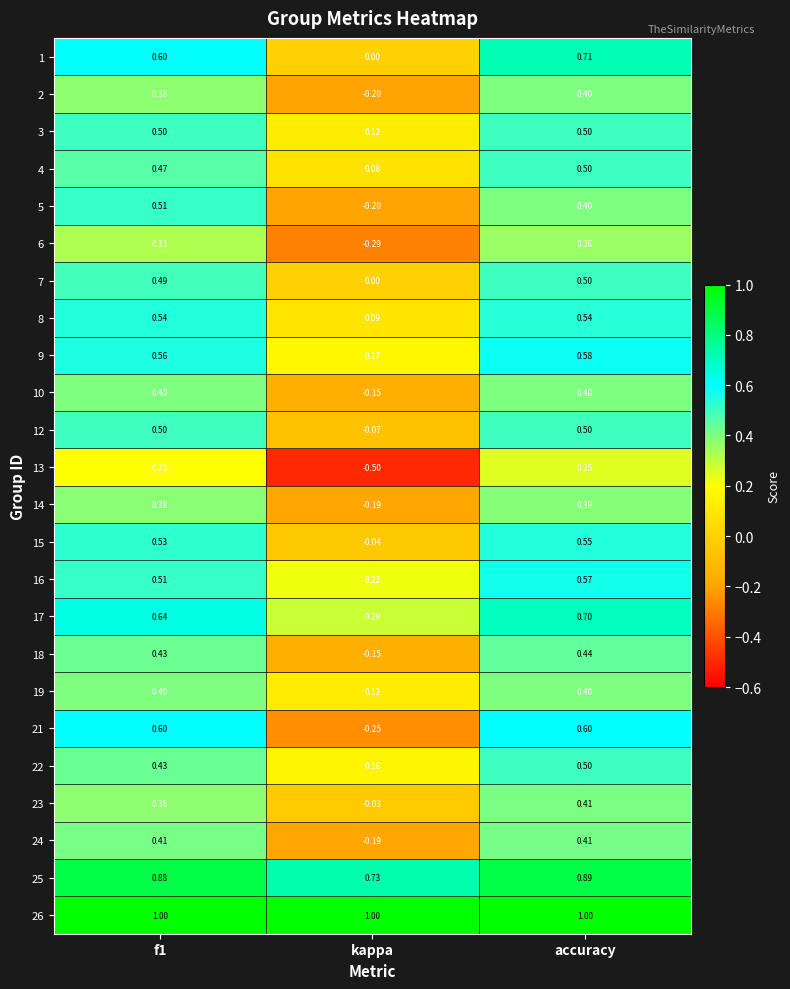

Which category has the highest value in the 9 series?

accuracy